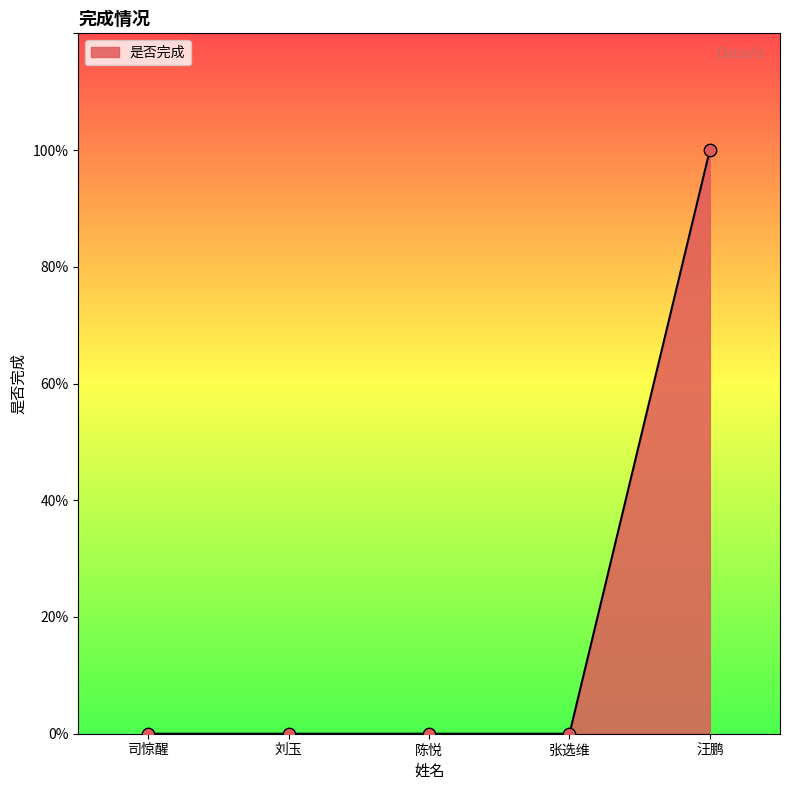

What is the change in value from 司惊醒 to 汪鹏?

+1